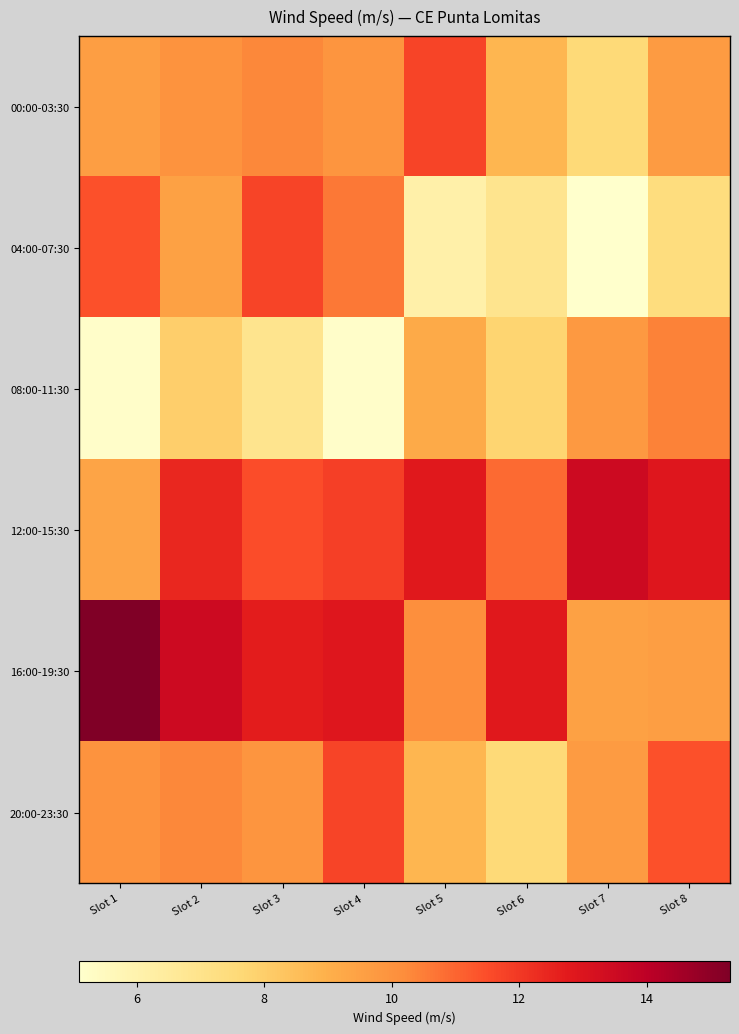

Reading left to right, extract all data points from this chart.

00:00-03:30: Slot 1=9.6	Slot 2=10.0	Slot 3=10.3	Slot 4=9.9	Slot 5=11.7	Slot 6=8.8	Slot 7=7.6	Slot 8=9.7
04:00-07:30: Slot 1=11.4	Slot 2=9.5	Slot 3=11.7	Slot 4=10.6	Slot 5=6.1	Slot 6=6.9	Slot 7=5.1	Slot 8=7.4
08:00-11:30: Slot 1=5.2	Slot 2=8.0	Slot 3=6.9	Slot 4=5.2	Slot 5=9.2	Slot 6=7.8	Slot 7=9.8	Slot 8=10.4
12:00-15:30: Slot 1=9.4	Slot 2=12.4	Slot 3=11.5	Slot 4=11.8	Slot 5=12.8	Slot 6=10.9	Slot 7=13.5	Slot 8=12.9
16:00-19:30: Slot 1=15.3	Slot 2=13.5	Slot 3=12.7	Slot 4=12.9	Slot 5=10.1	Slot 6=12.8	Slot 7=9.5	Slot 8=9.6
20:00-23:30: Slot 1=10.0	Slot 2=10.3	Slot 3=9.9	Slot 4=11.7	Slot 5=8.8	Slot 6=7.6	Slot 7=9.7	Slot 8=11.4